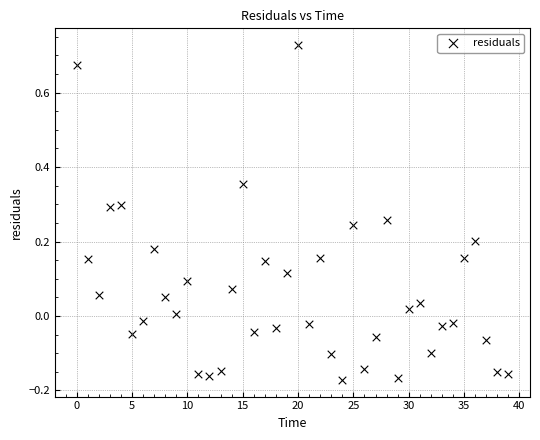

What is the range of Y values (max minus min)?

0.9